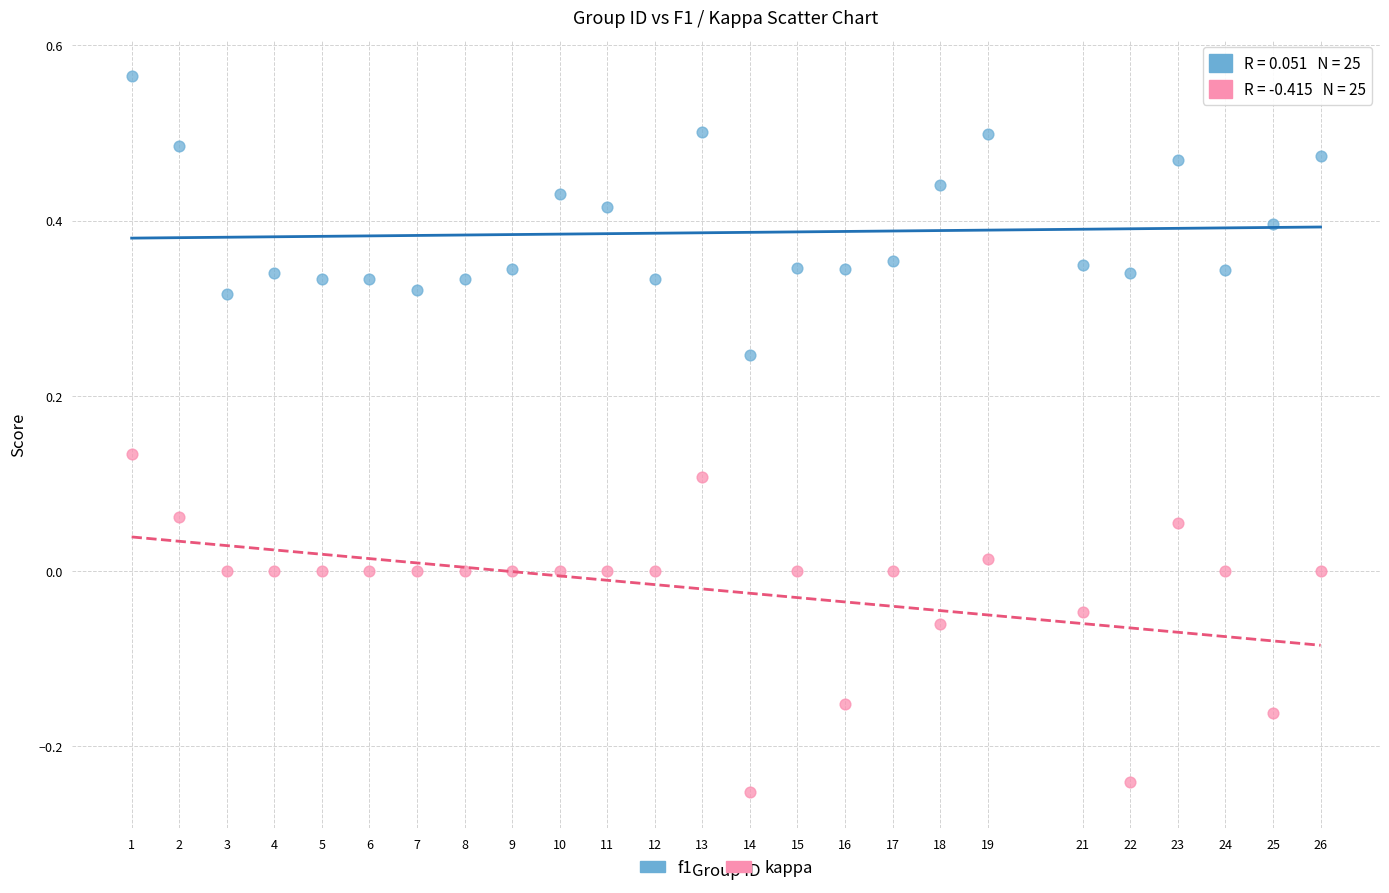

What are all the series names shown in the legend?

f1, kappa